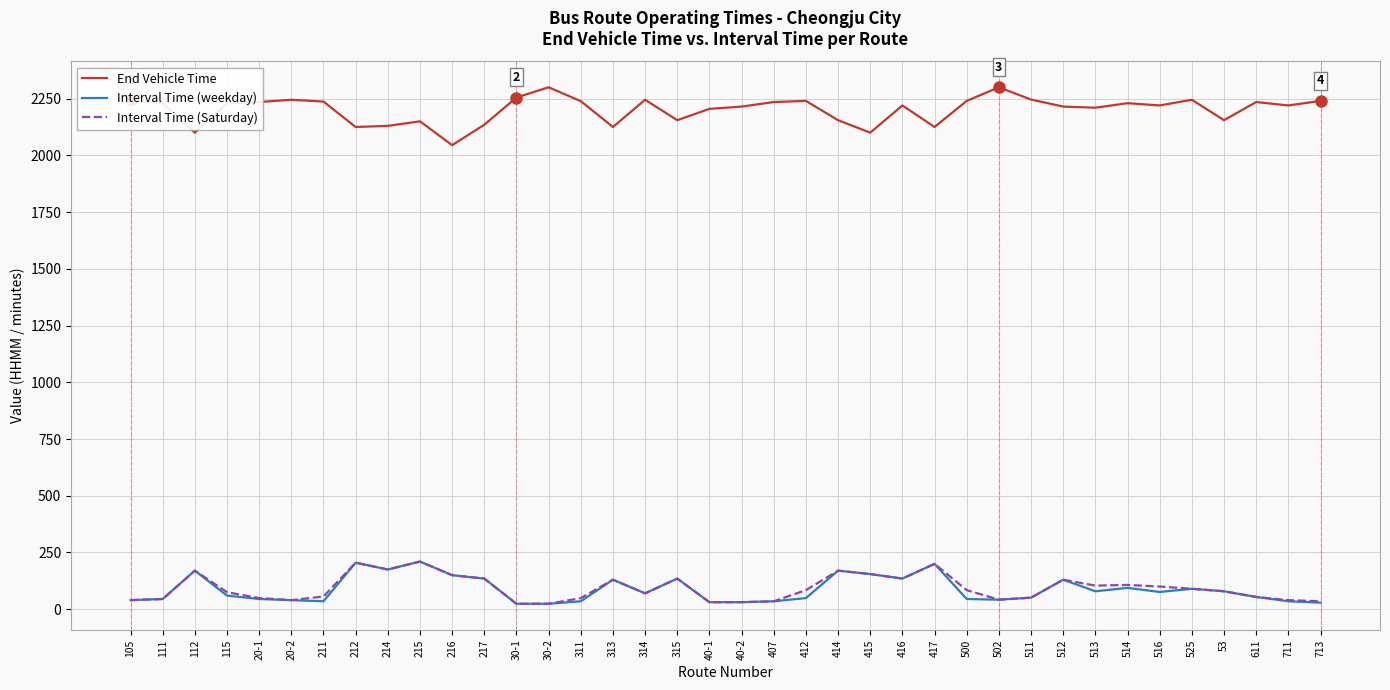

True or false: Interval Time (Saturday) and End Vehicle Time intersect in this chart.

False